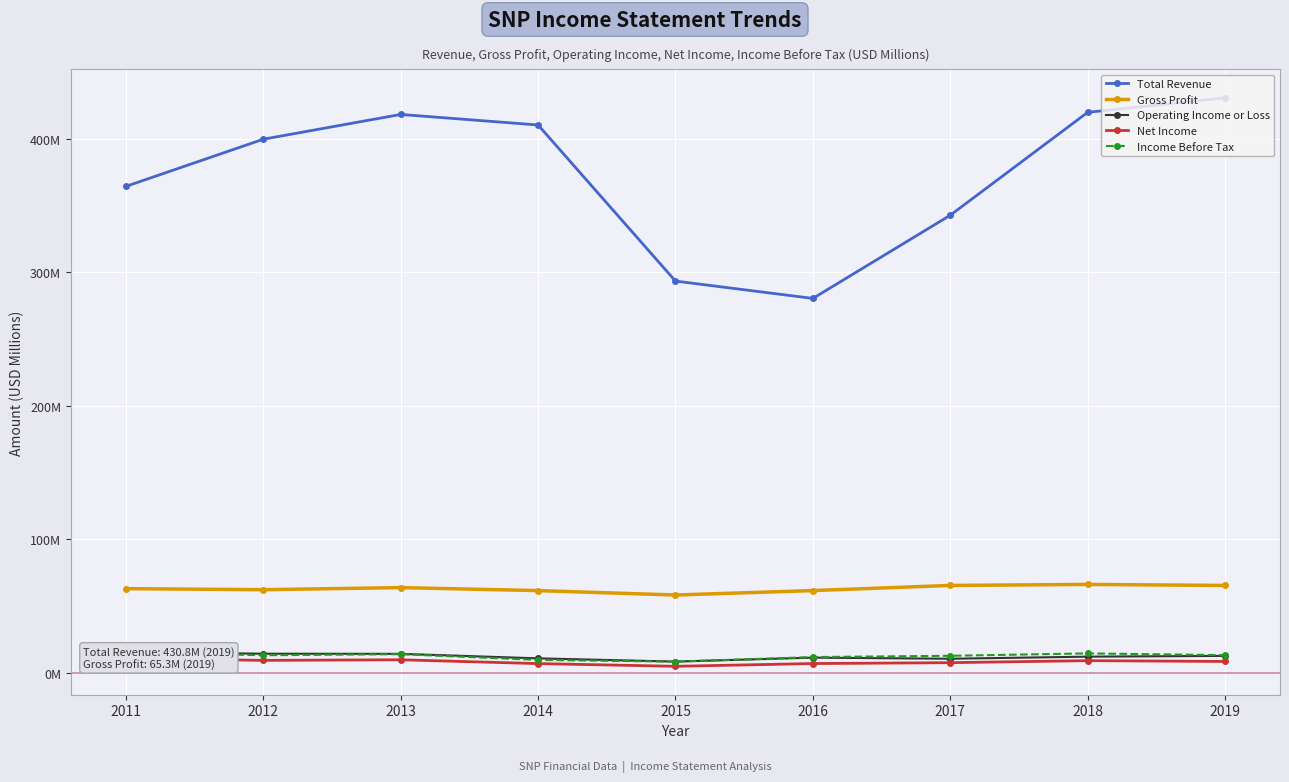

True or false: Gross Profit and Net Income intersect in this chart.

False